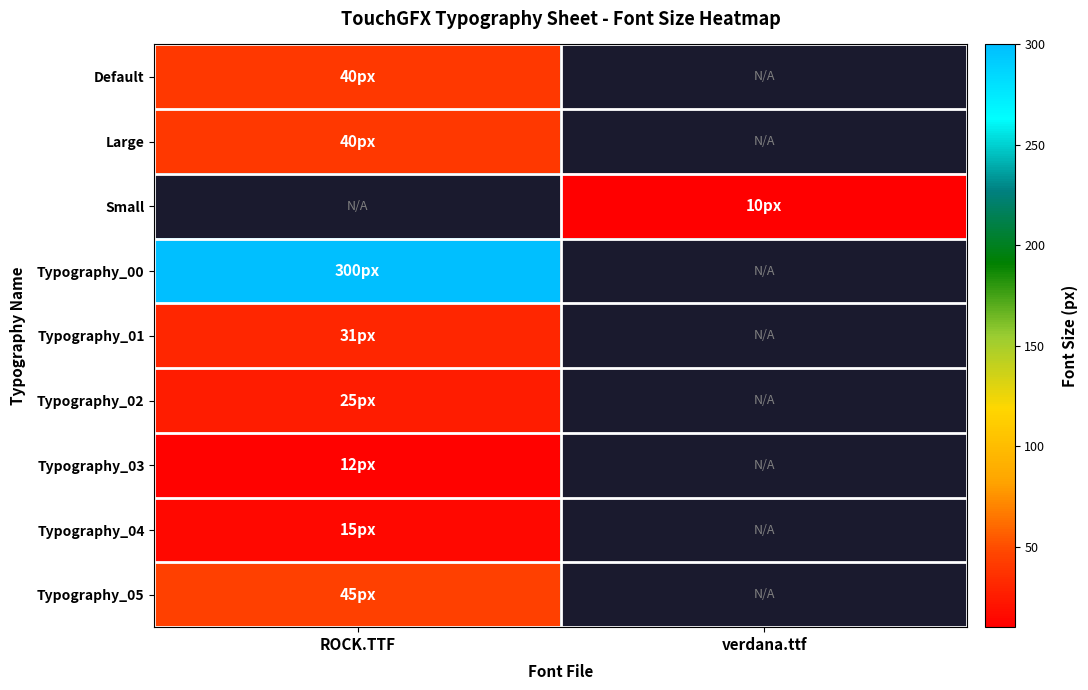

At which category does the chart reach its peak across all series?

ROCK.TTF